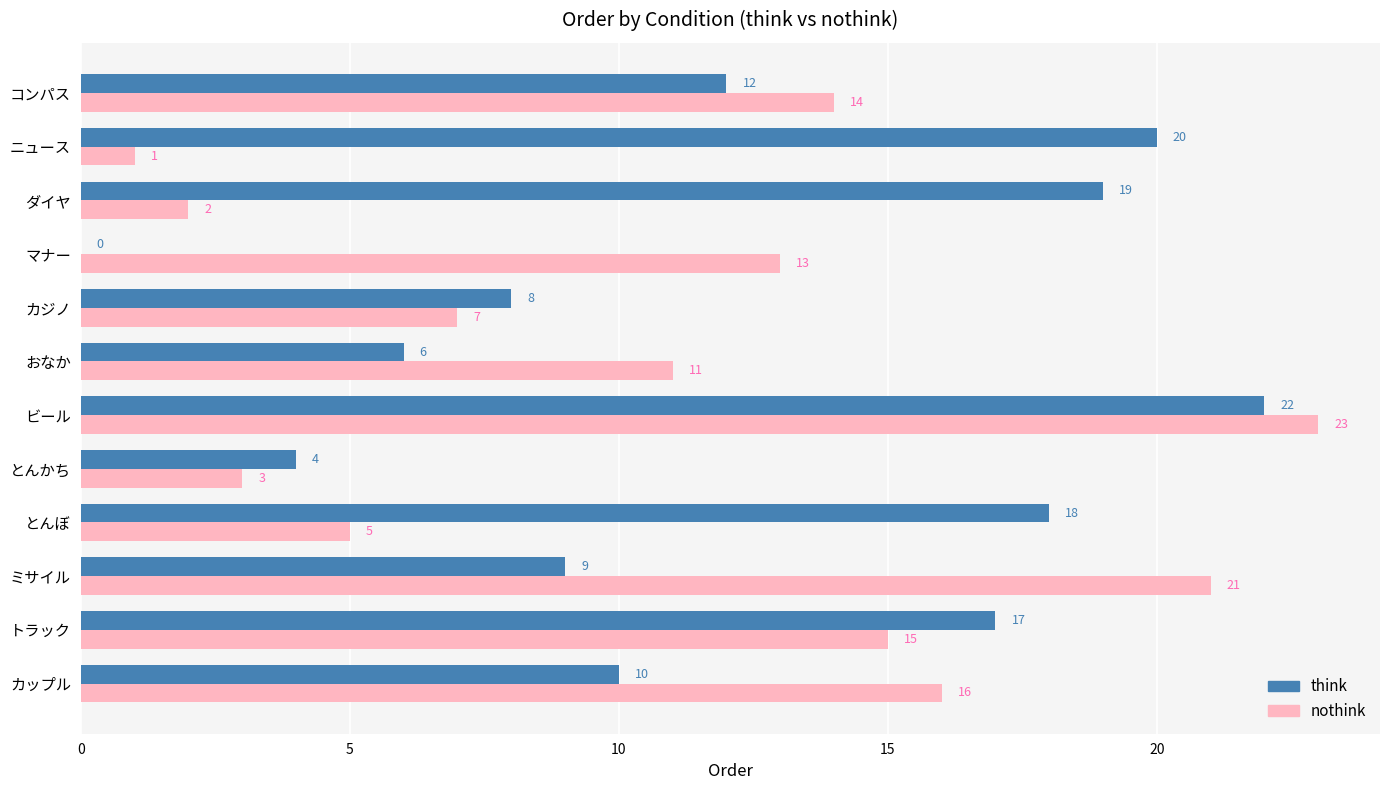

What is the total value across all series at マナー?

13